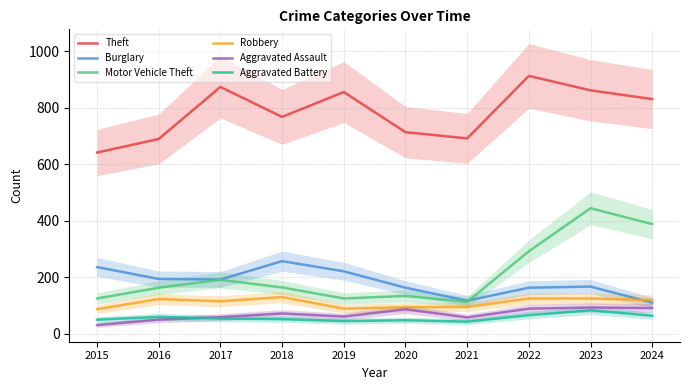

At how many categories does at least one series exceed 574?

10